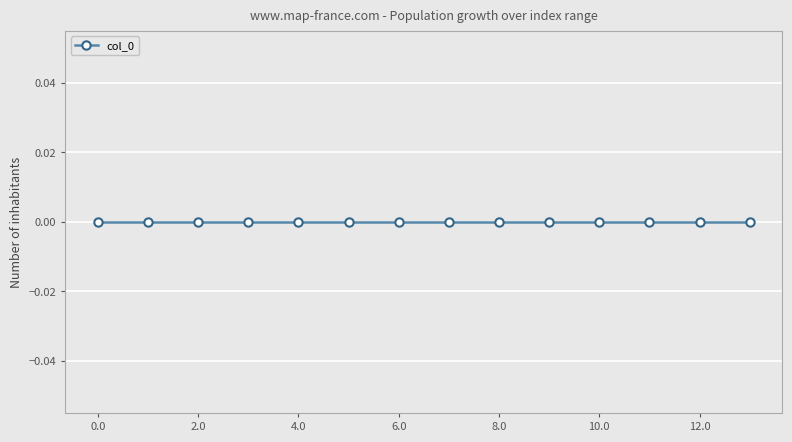

How many lines are shown in the chart?

1